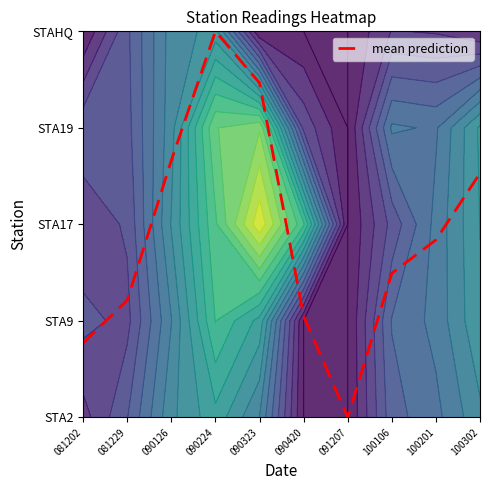

Reading left to right, transcribe all the data shown in this chart.

0.8	1.2	2.7	4.0	3.5	1.0	0.0	1.5	1.8	2.5